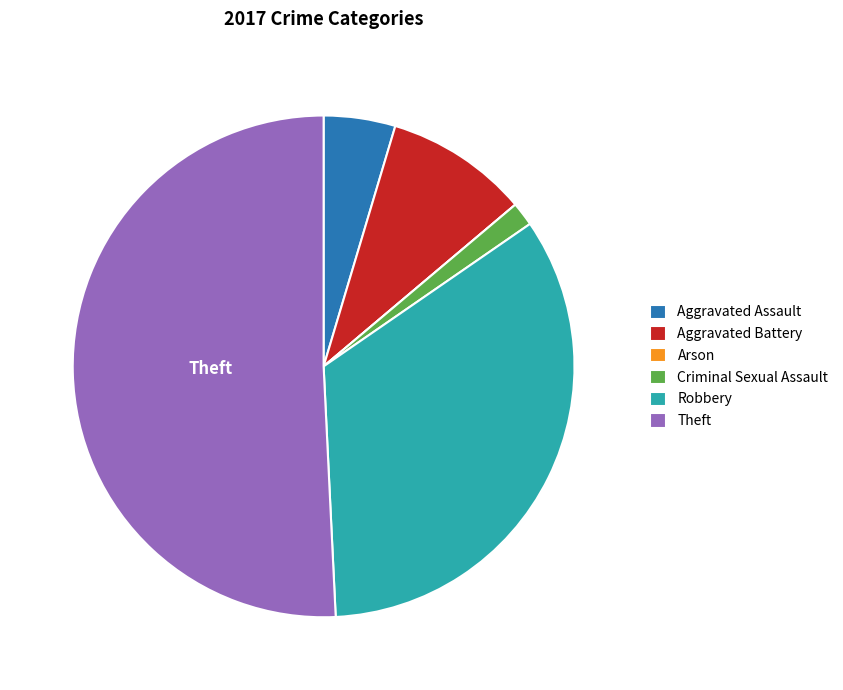

Combined, do Aggravated Assault and Aggravated Battery account for over 50%?

No